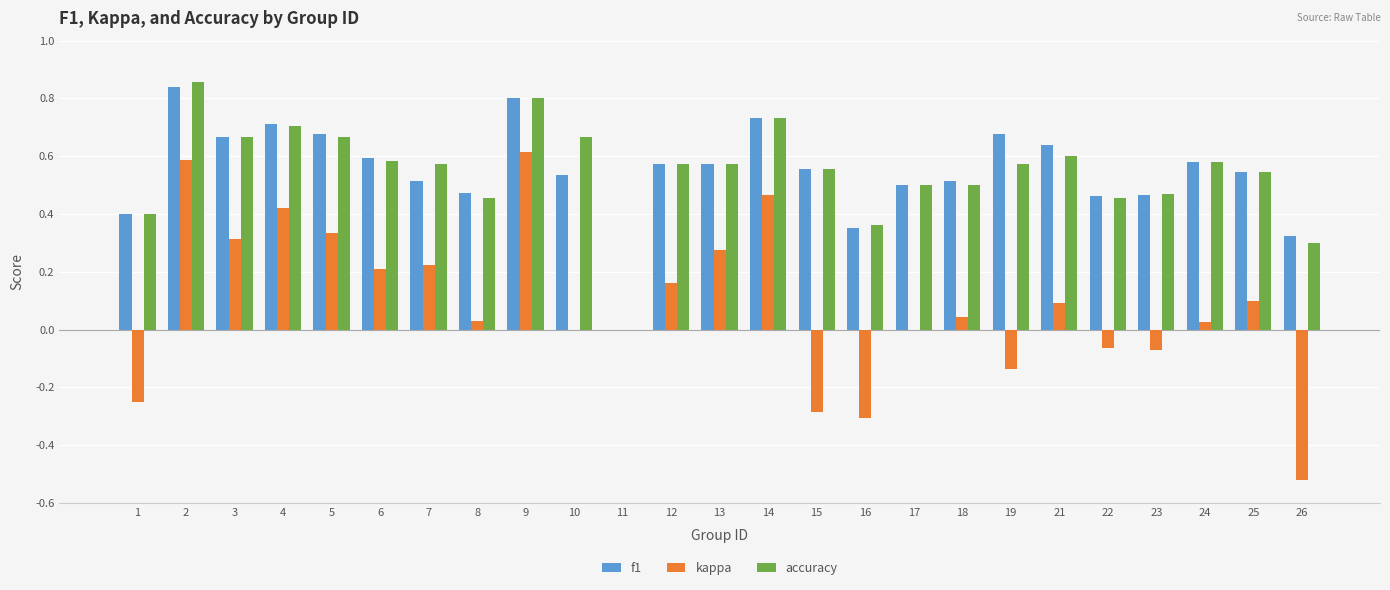

Is the value of accuracy at 14 greater than the value of kappa at 1?

Yes